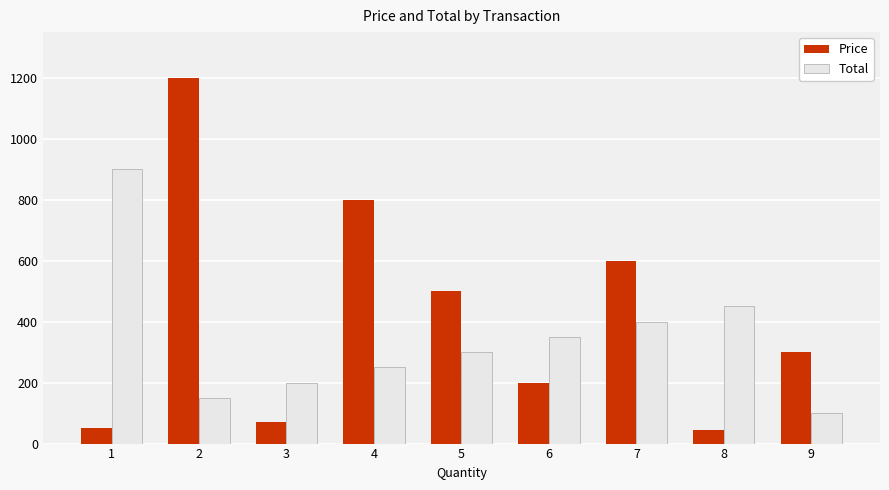

Where is Price nearest to the value 622?

7